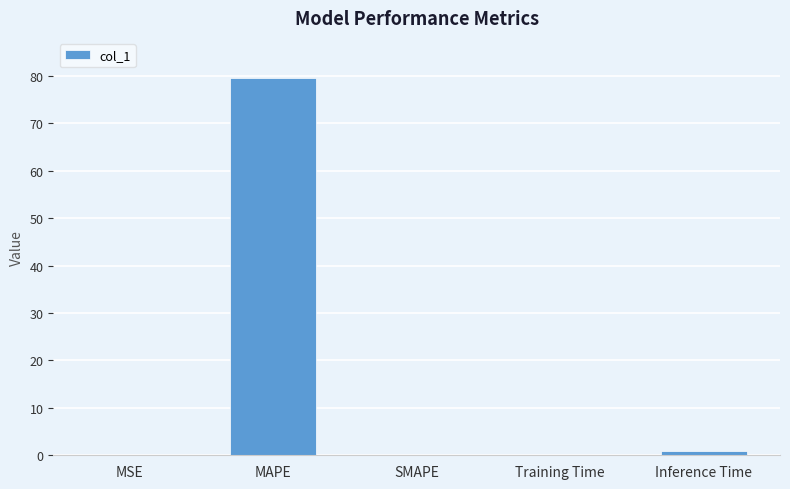

The chart shows a value of 0.0 at MSE. True or false?

True